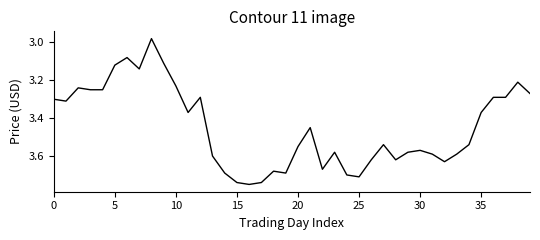

What is the average value?

3.4